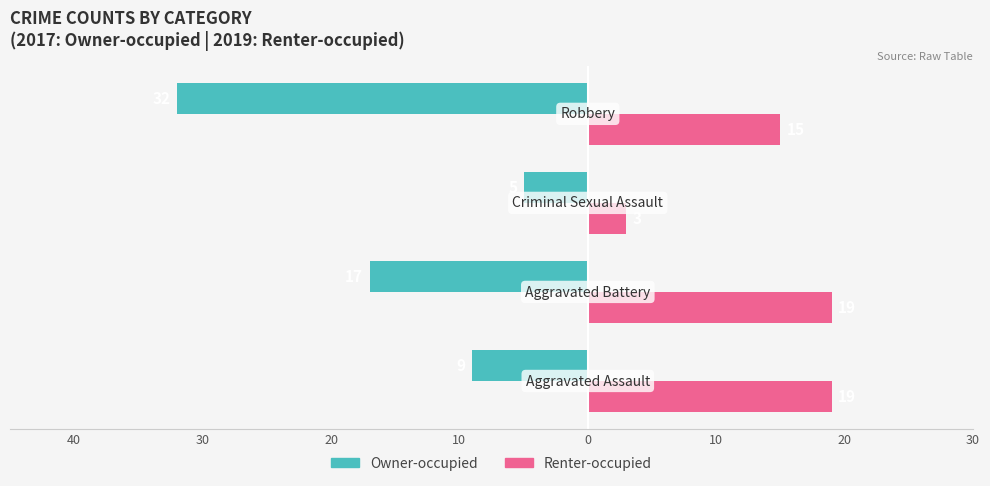

What are all the series names shown in the legend?

Owner-occupied, Renter-occupied